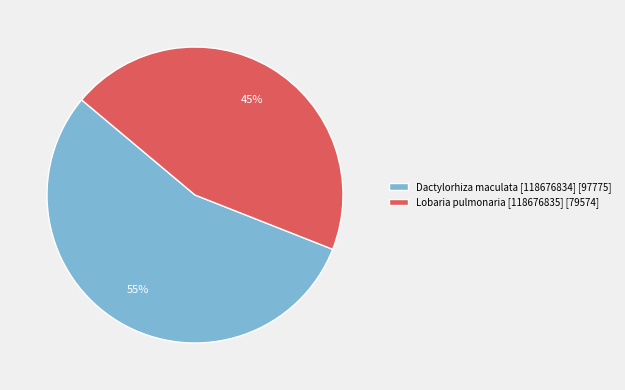

What is the smallest slice in the pie chart?

Lobaria pulmonaria [118676835]